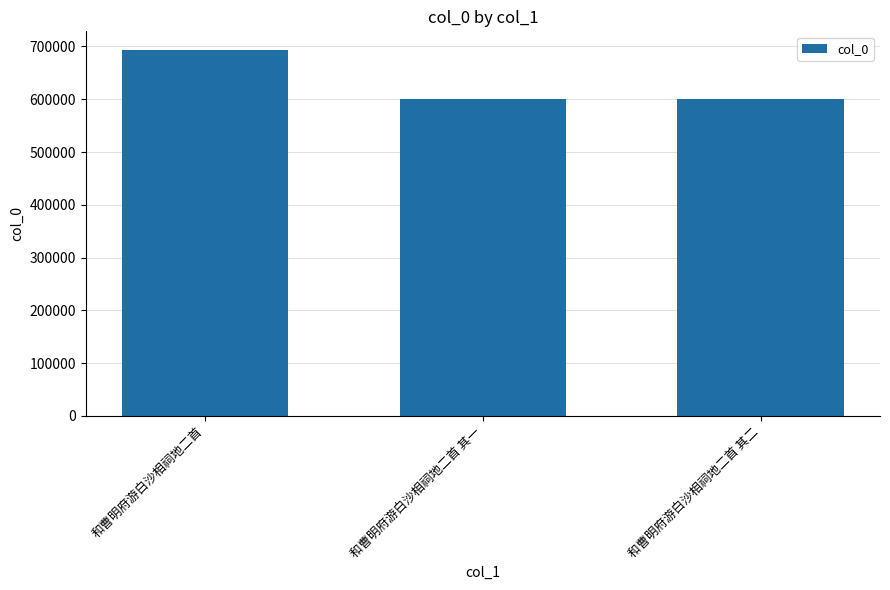

What is the ratio of the value at 和曹明府游白沙相祠地二首 其二 to the value at 和曹明府游白沙相祠地二首?

0.9